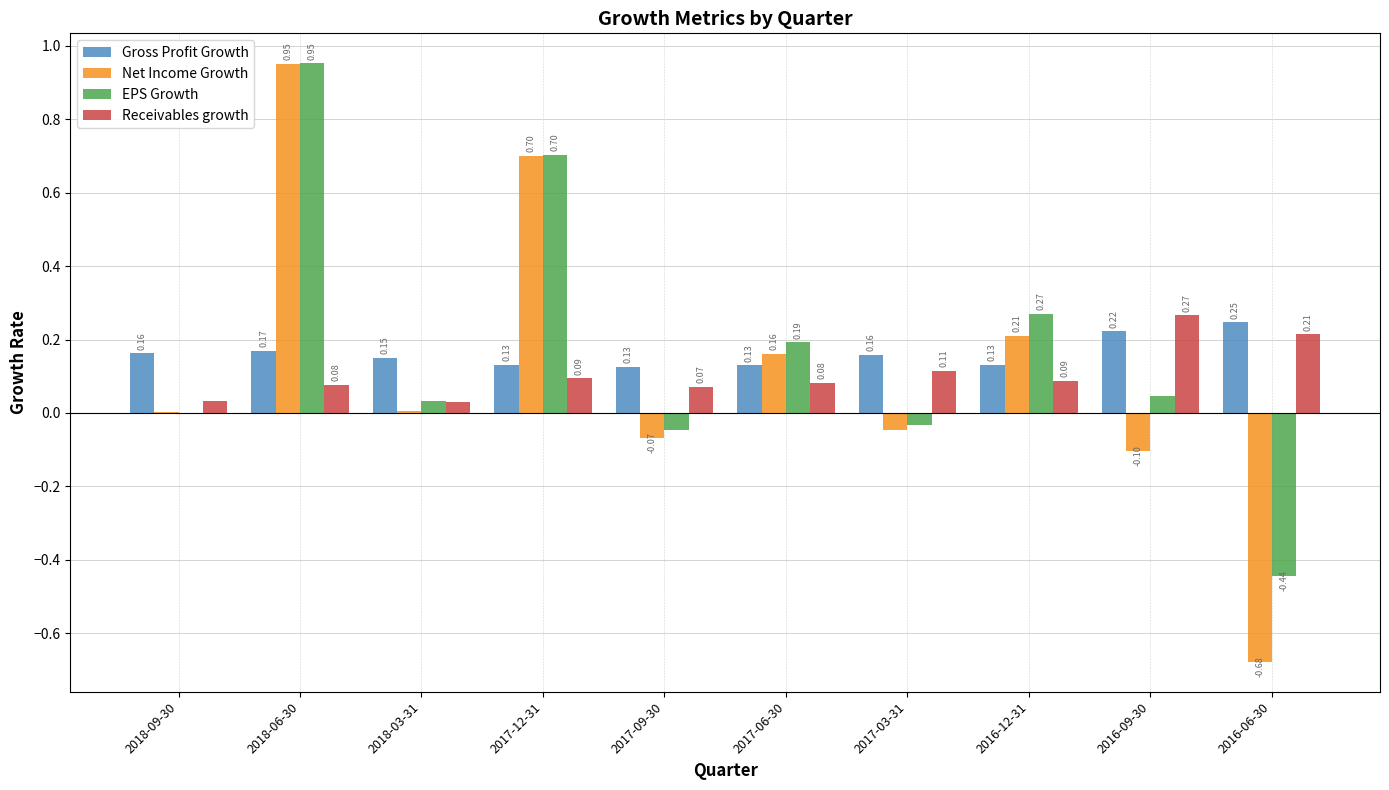

Are the bars horizontal?

No